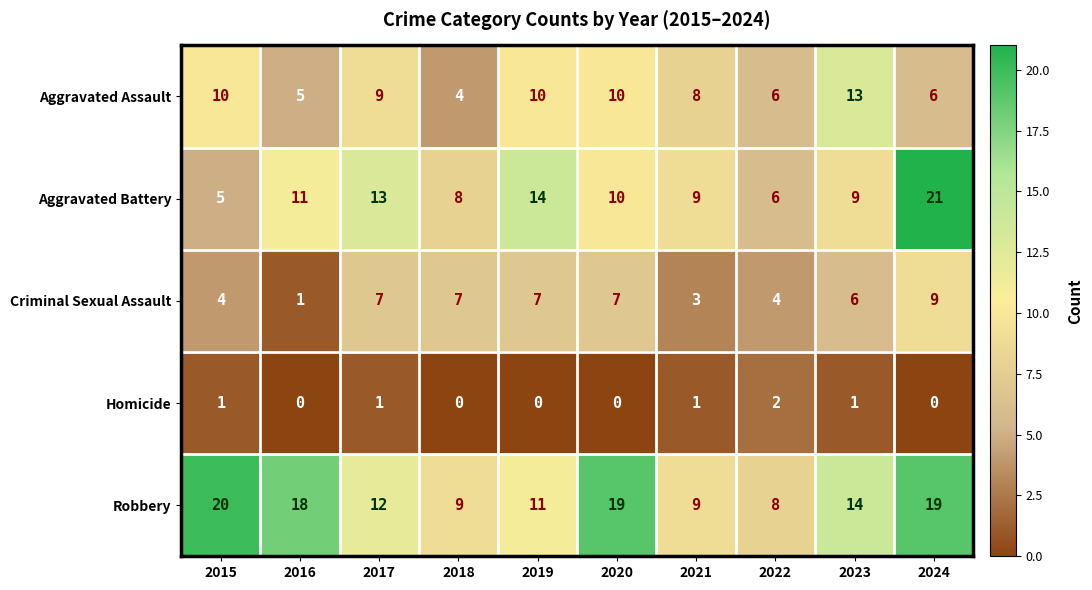

What is the total value across all series at 2019?

42